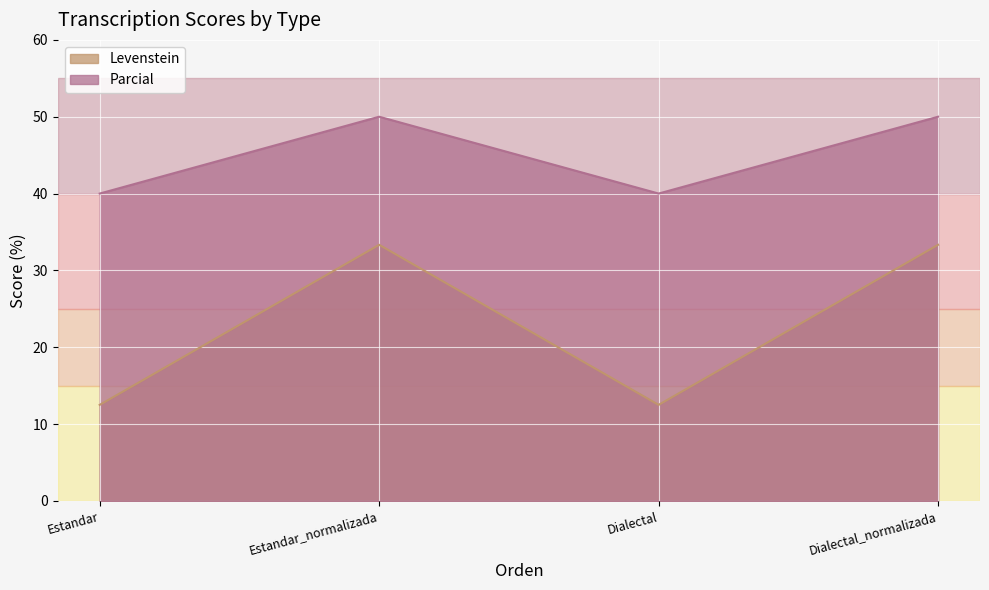

True or false: Levenstein has more than 2 points higher than both neighbors.

False